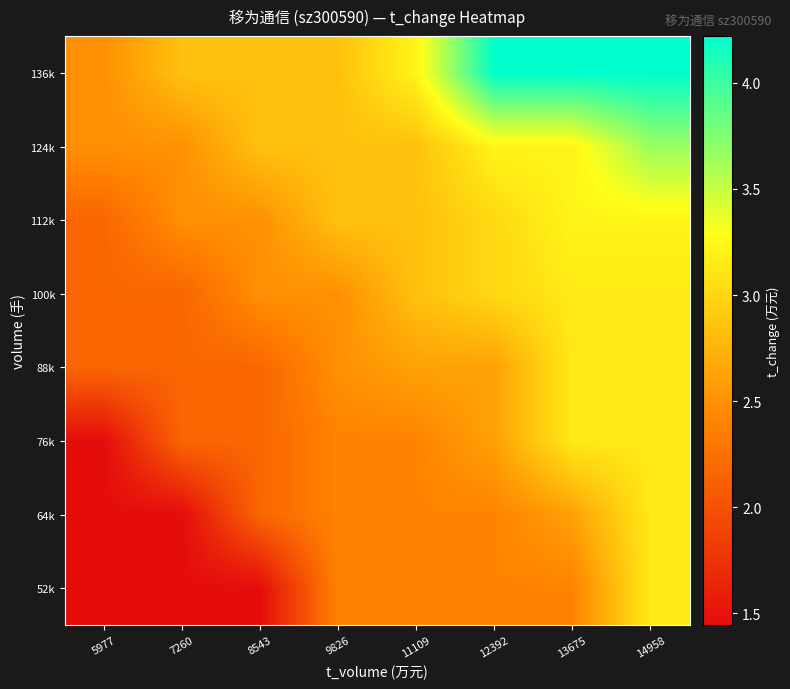

Reading left to right, list all the values displayed in this chart.

52k: 5977=1.4	7260=1.4	8543=1.4	9826=2.4	11109=2.4	12392=2.4	13675=2.4	14958=3.1
64k: 5977=1.4	7260=1.4	8543=2.2	9826=2.4	11109=2.4	12392=2.4	13675=2.6	14958=3.1
76k: 5977=1.4	7260=2.2	8543=2.2	9826=2.4	11109=2.4	12392=2.6	13675=3.1	14958=3.1
88k: 5977=2.2	7260=2.2	8543=2.2	9826=2.5	11109=2.6	12392=2.6	13675=3.1	14958=3.1
100k: 5977=2.2	7260=2.2	8543=2.5	9826=2.5	11109=2.9	12392=3.0	13675=3.1	14958=3.1
112k: 5977=2.2	7260=2.5	8543=2.5	9826=2.9	11109=2.9	12392=3.0	13675=3.2	14958=3.2
124k: 5977=2.5	7260=2.5	8543=2.9	9826=2.9	11109=2.9	12392=3.2	13675=3.2	14958=3.7
136k: 5977=2.5	7260=2.9	8543=2.9	9826=2.9	11109=3.2	12392=4.2	13675=4.2	14958=4.2